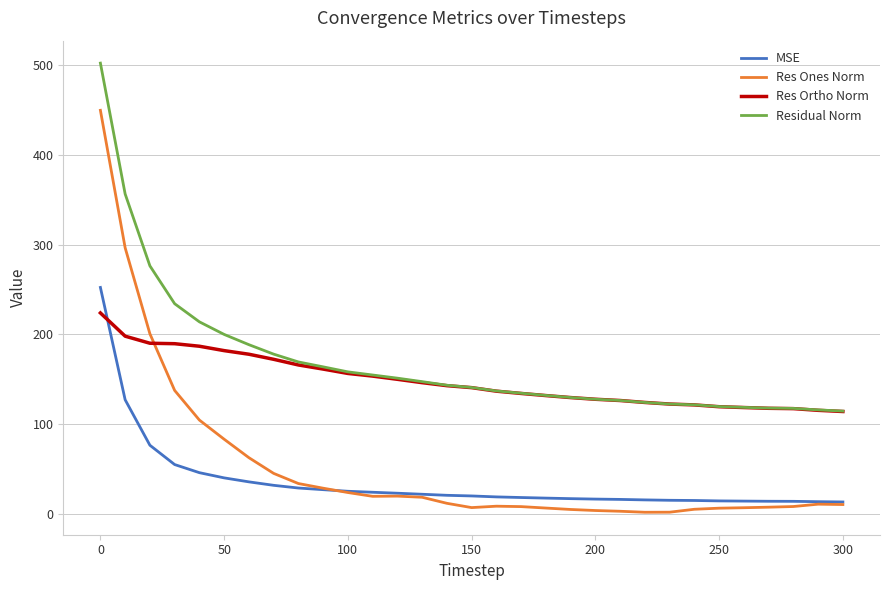

What is the maximum value for Res Ones Norm?

449.6